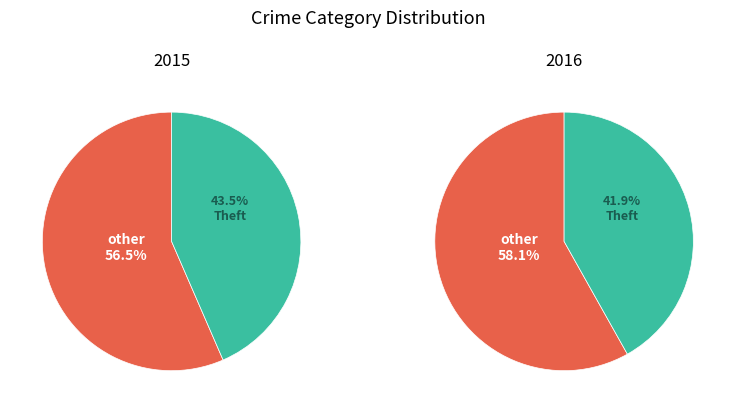

Is Arson the majority of the pie?

No